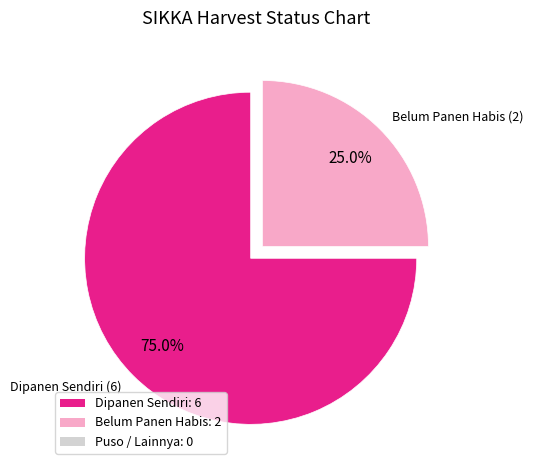

Is there a majority slice in this chart?

Yes